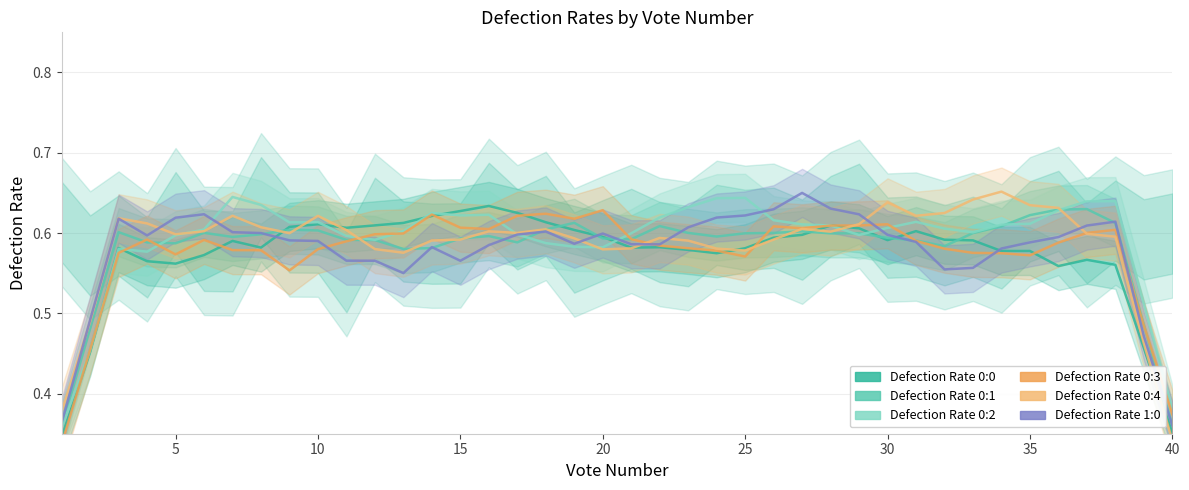

Is this an area chart (filled region under the line)?

No